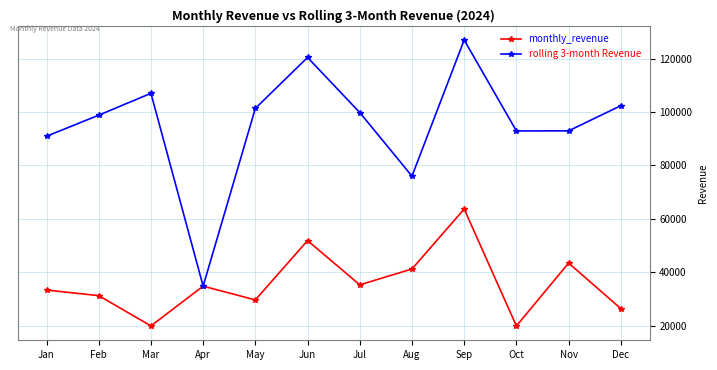

Between Apr and Nov, which series saw the biggest shift?

rolling 3-month Revenue